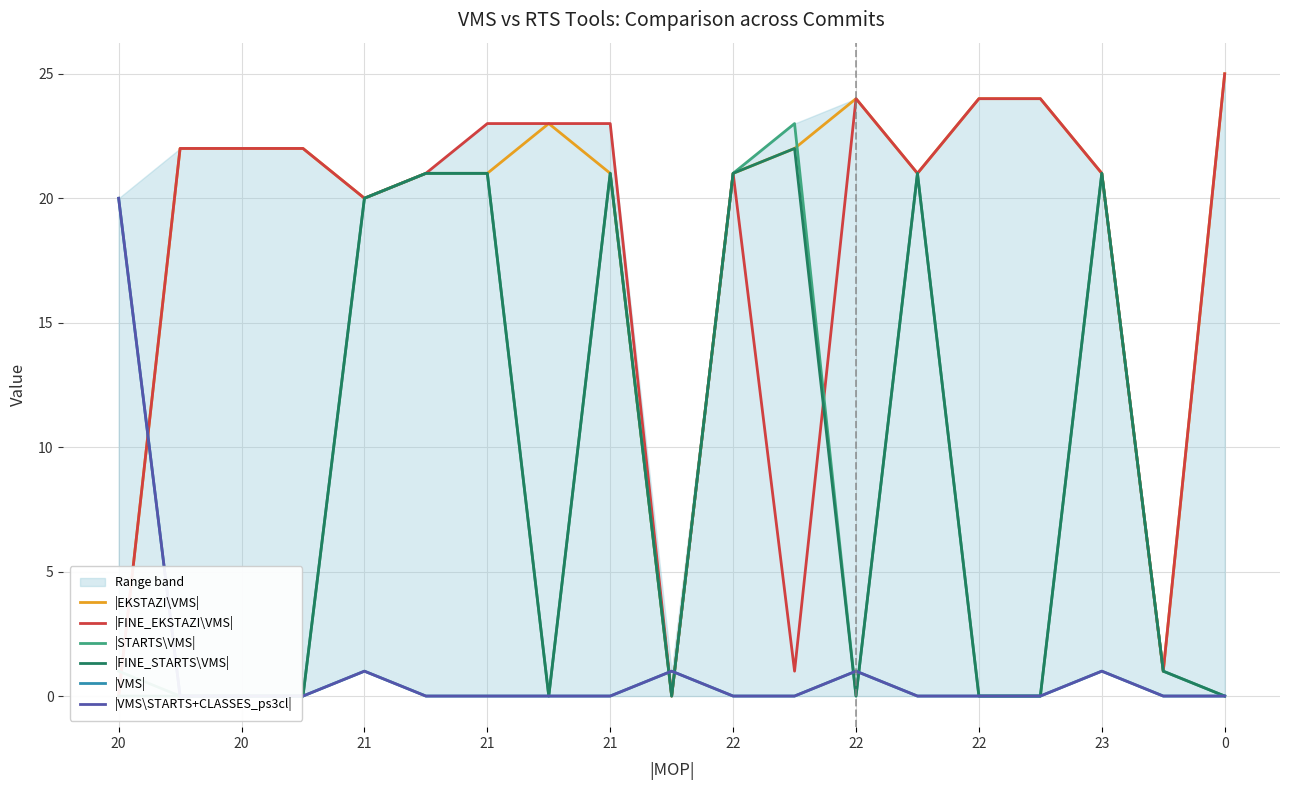

True or false: |FINE_STARTS\VMS| has more than 1 interior local peaks.

True